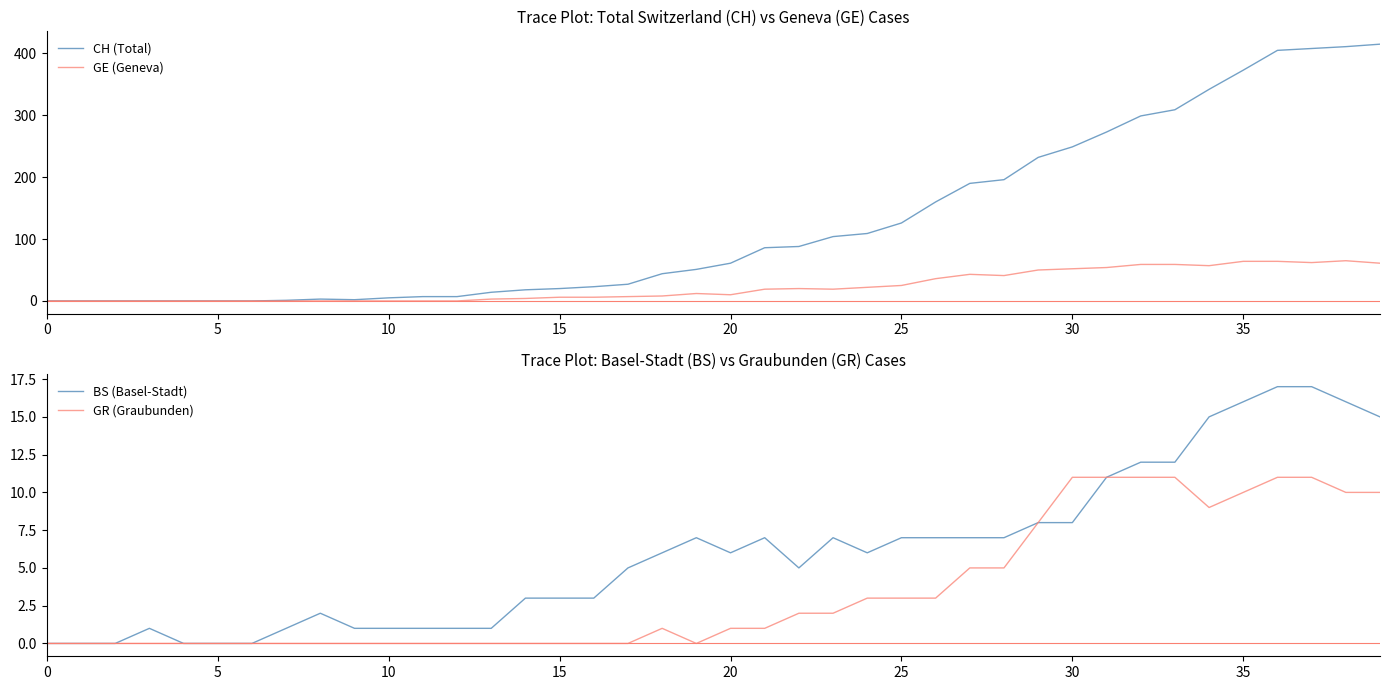

True or false: GE (Geneva) and BS (Basel-Stadt) cross at least once.

True